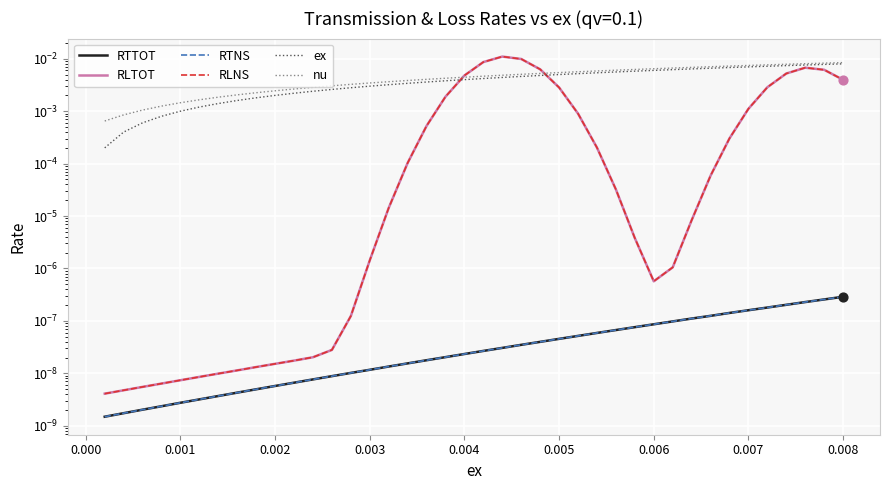

What are all the series names shown in the legend?

RTTOT, RLTOT, RTNS, RLNS, ex, nu